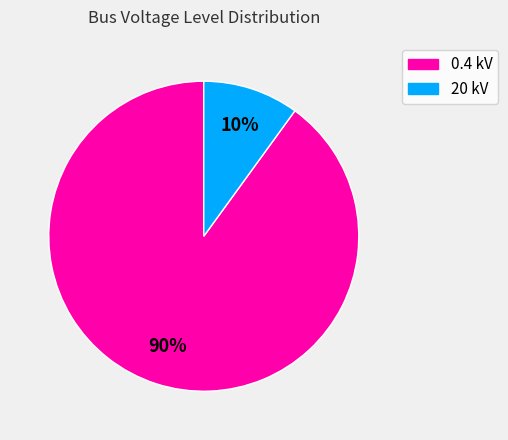

Which slice represents more than half of the pie?

0.4 kV